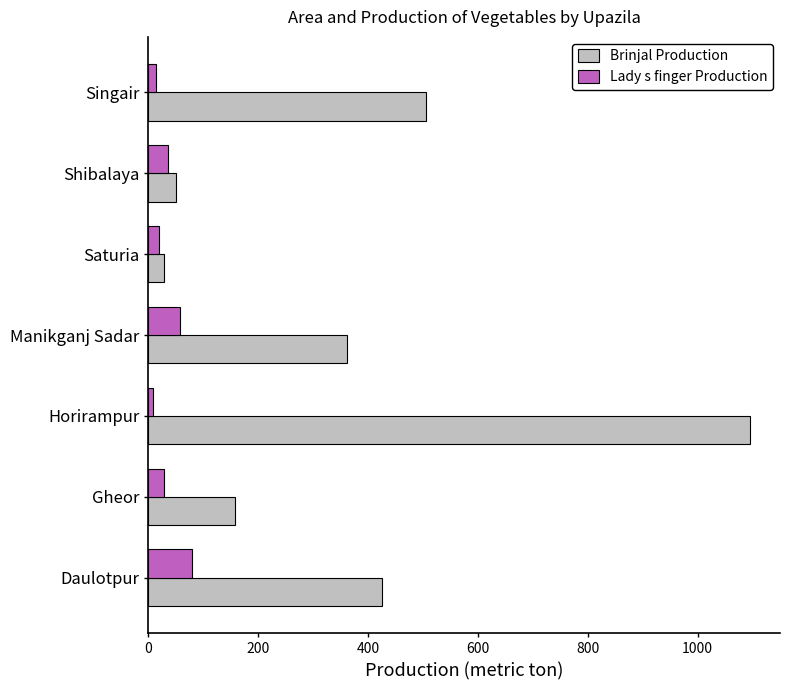

Is it true that Brinjal Production equals 1095 at Horirampur?

True